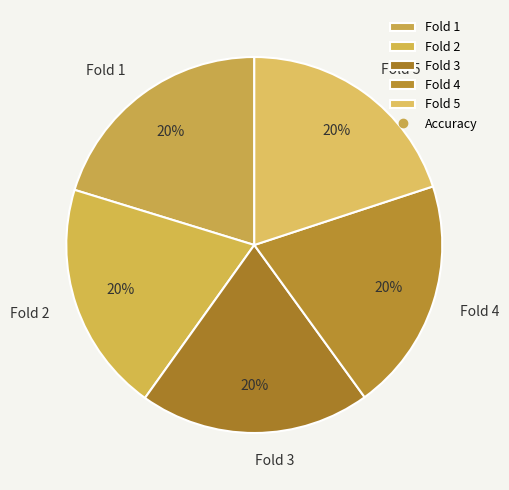

Do Fold 5 and Fold 1 together represent more than half of the pie?

No